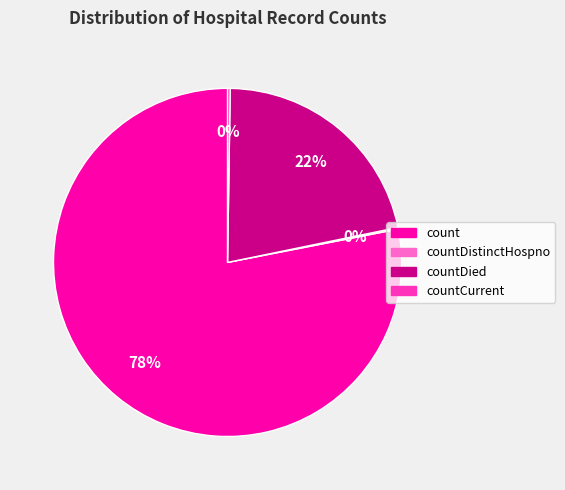

Does any single category account for the majority?

Yes